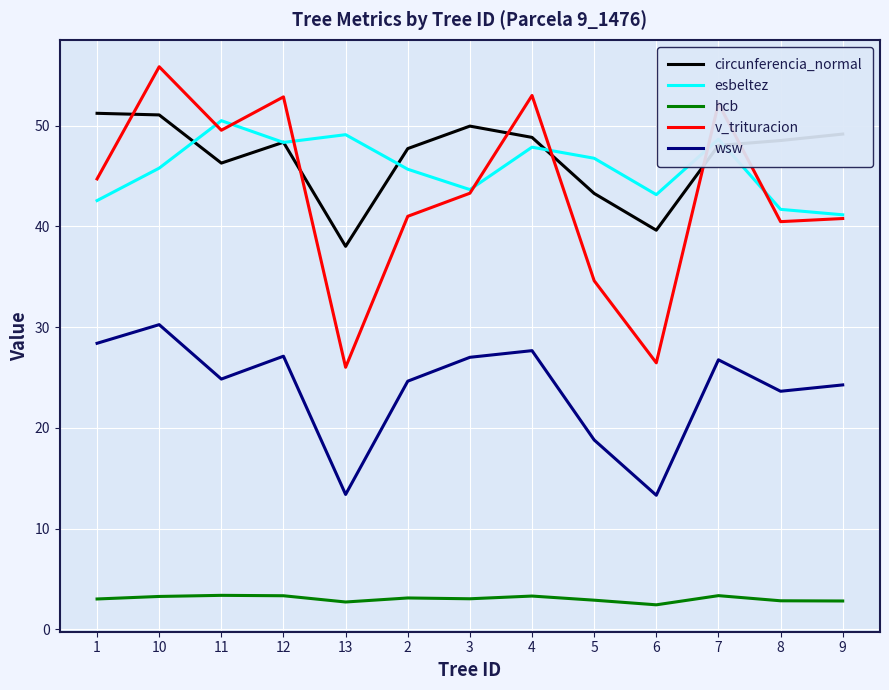

At which category does the chart reach its peak across all series?

10